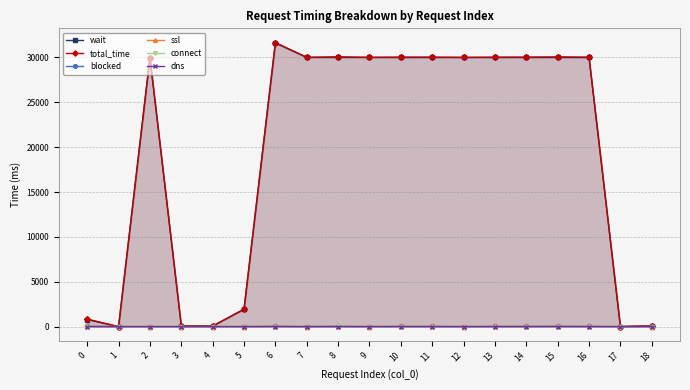

How many interior local peaks does the blocked series have?

4